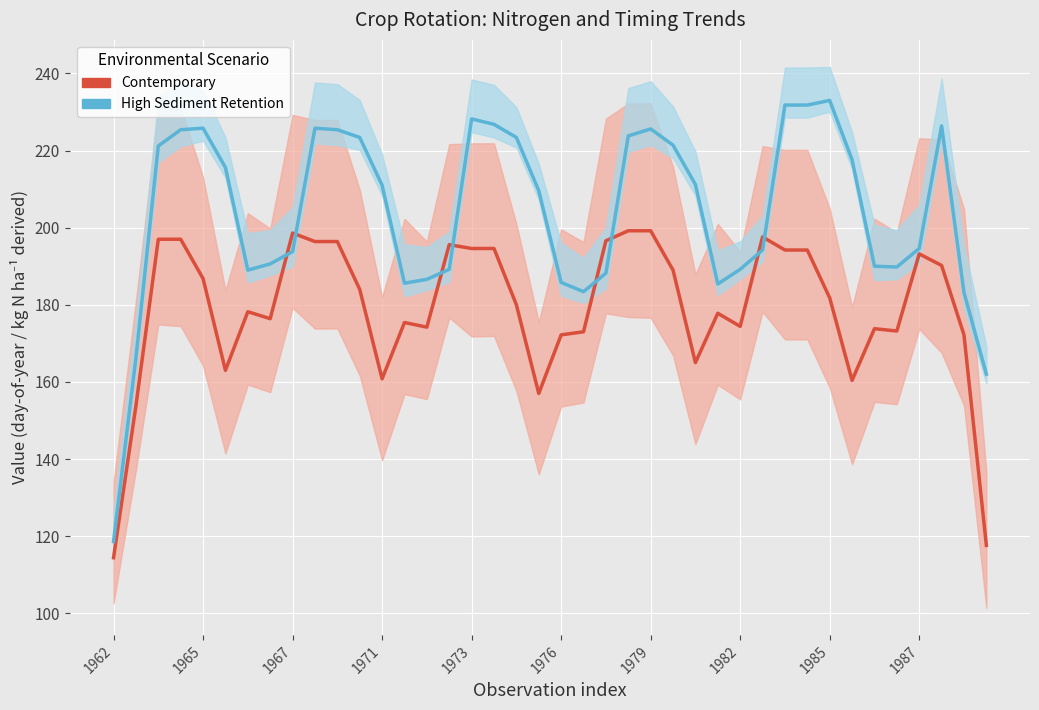

In High Sediment Retention, how many points are lower than both neighbors (excluding endpoints)?

5